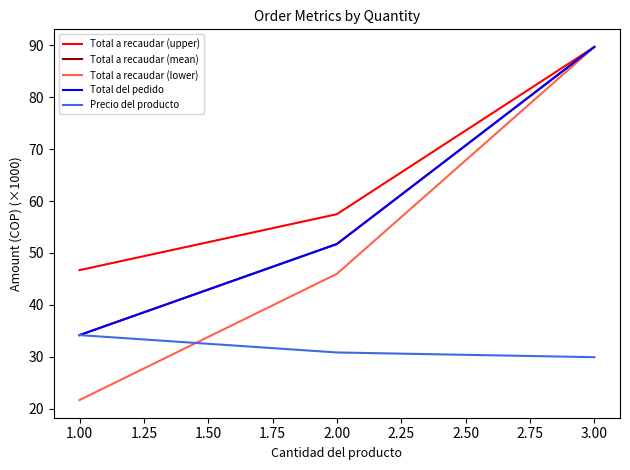

Does the chart display data point markers on the line(s)?

No